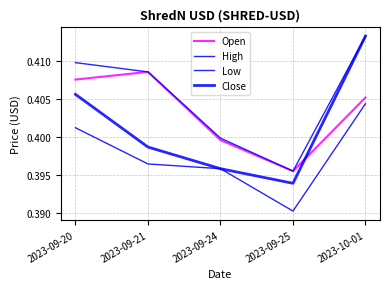

What position from the right is 2023-09-24?

3